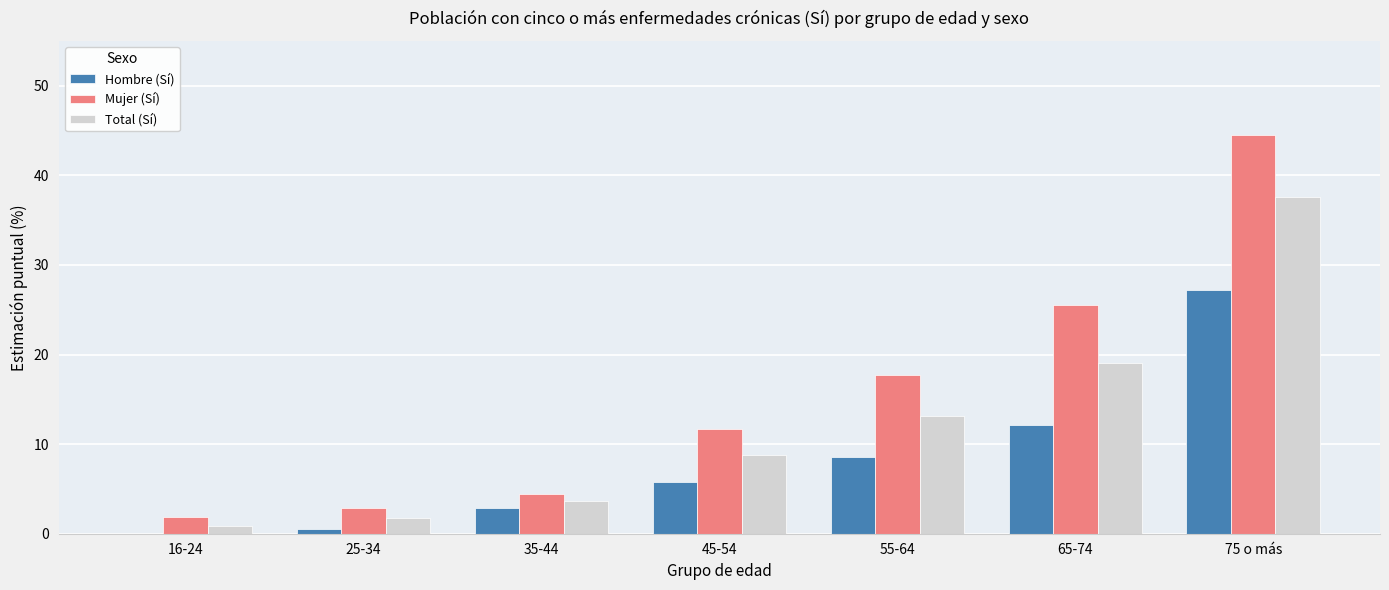

How many groups of bars are there?

7